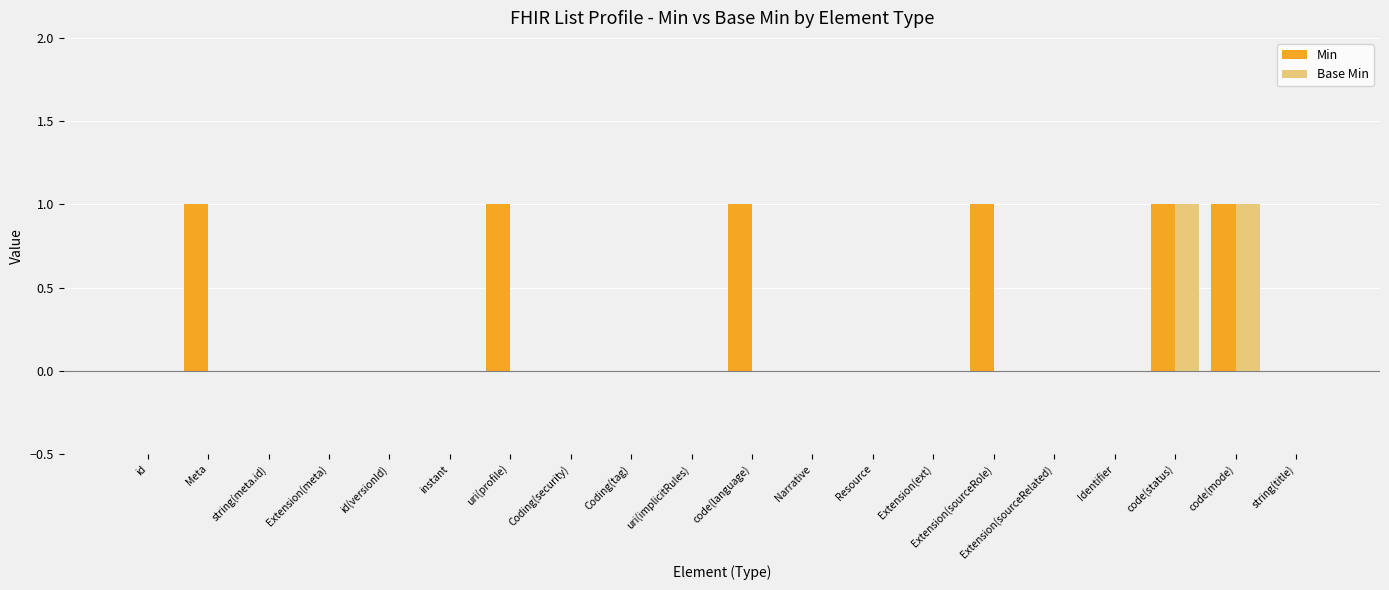

True or false: Base Min has a value of 1 at Extension(meta).

False